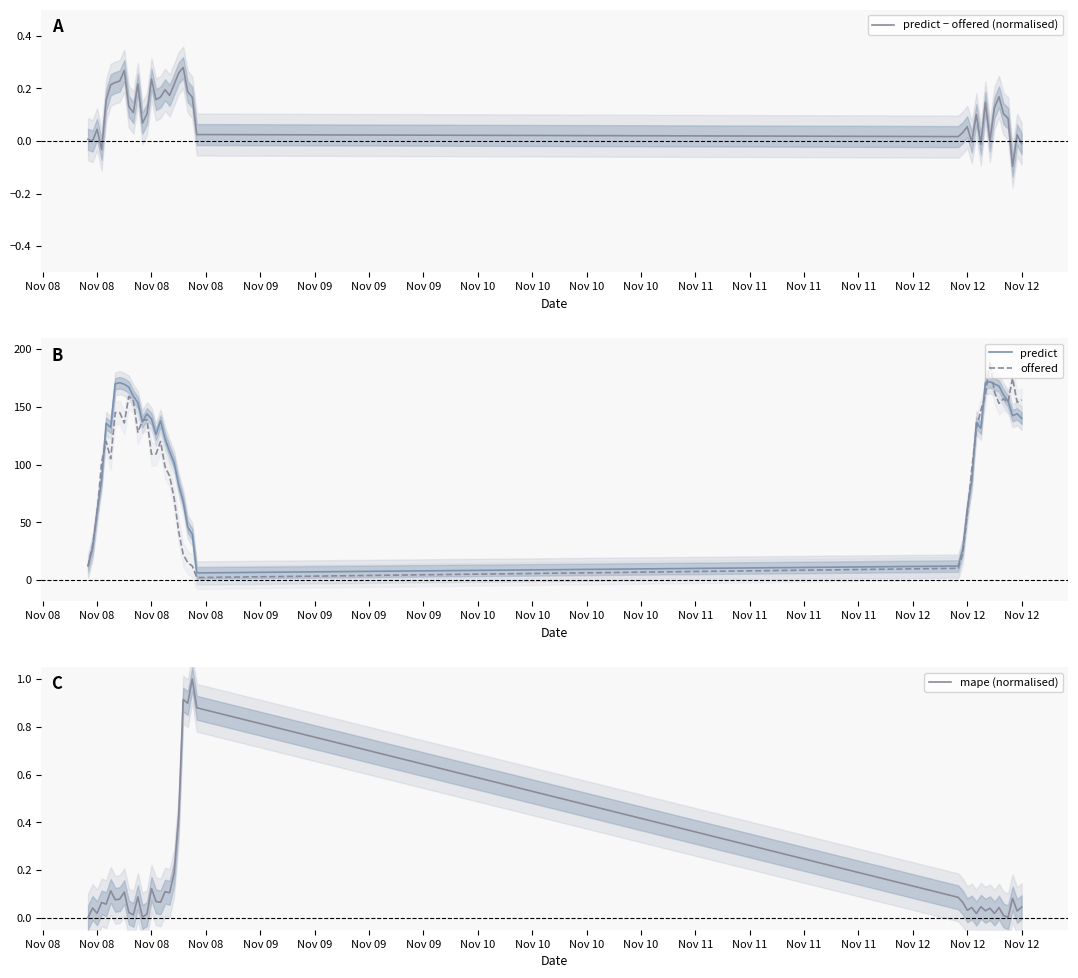

At how many categories does at least one series exceed 76?

30